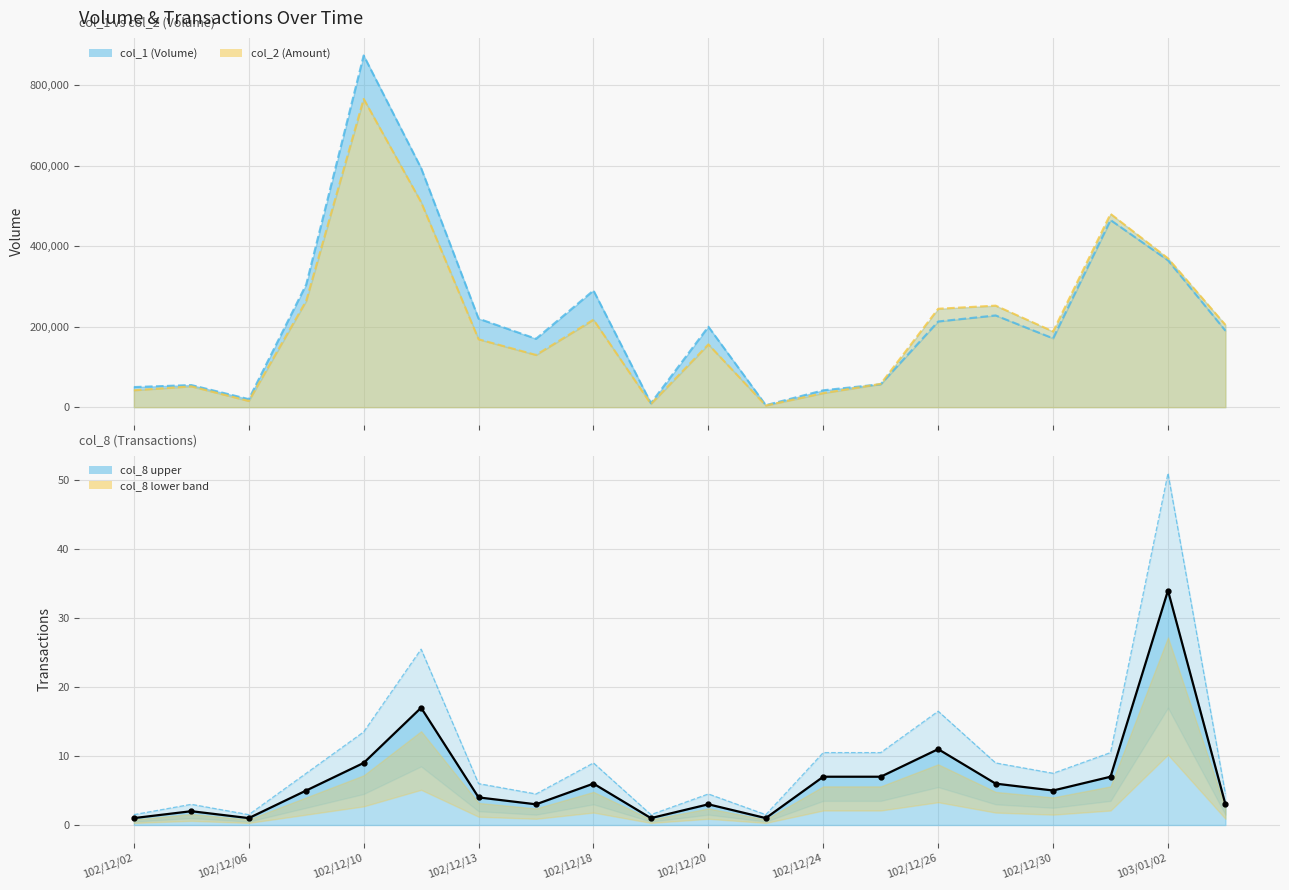

Is the value of col_2 at 102/12/03 greater than the value of col_1 at 103/01/03?

No